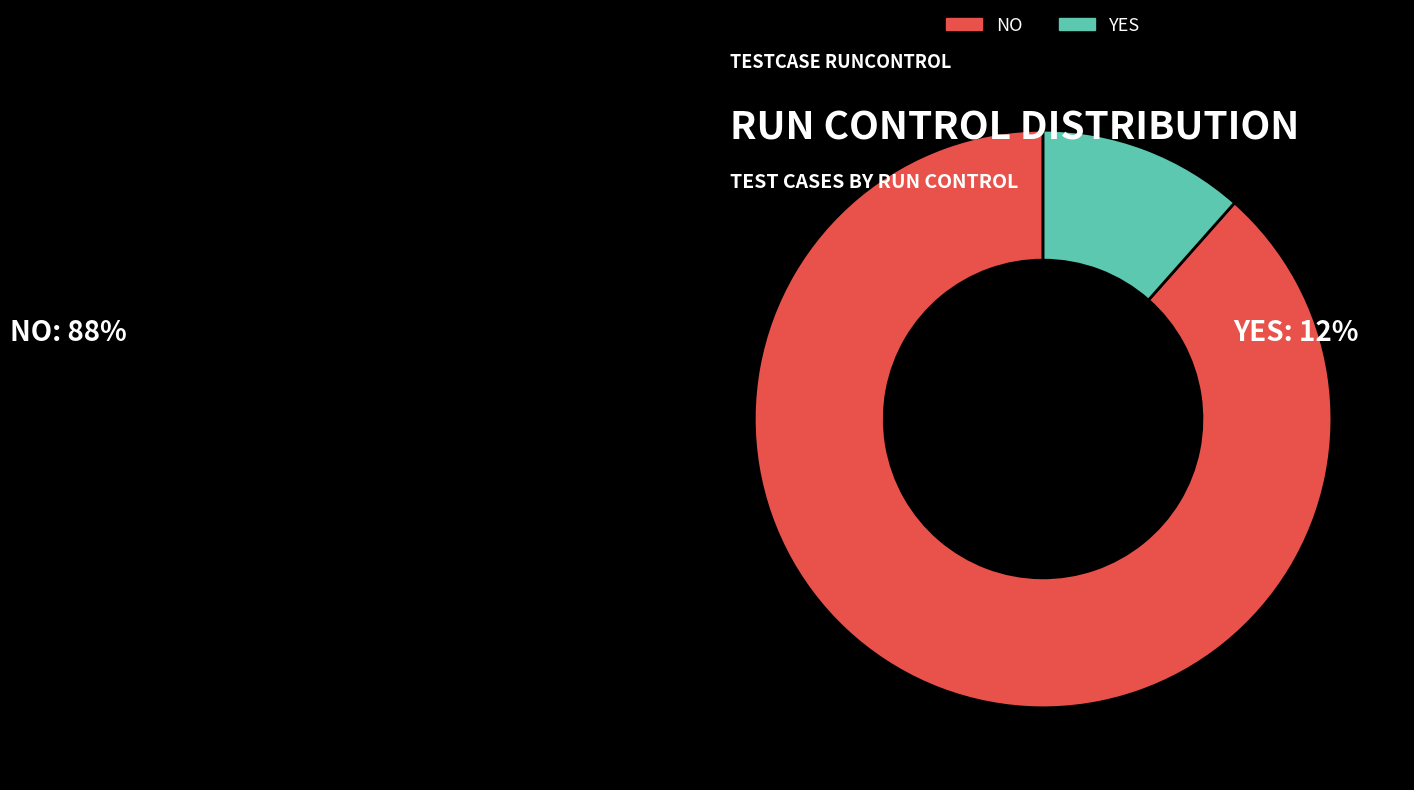

Does YES represent more than half of the total?

No